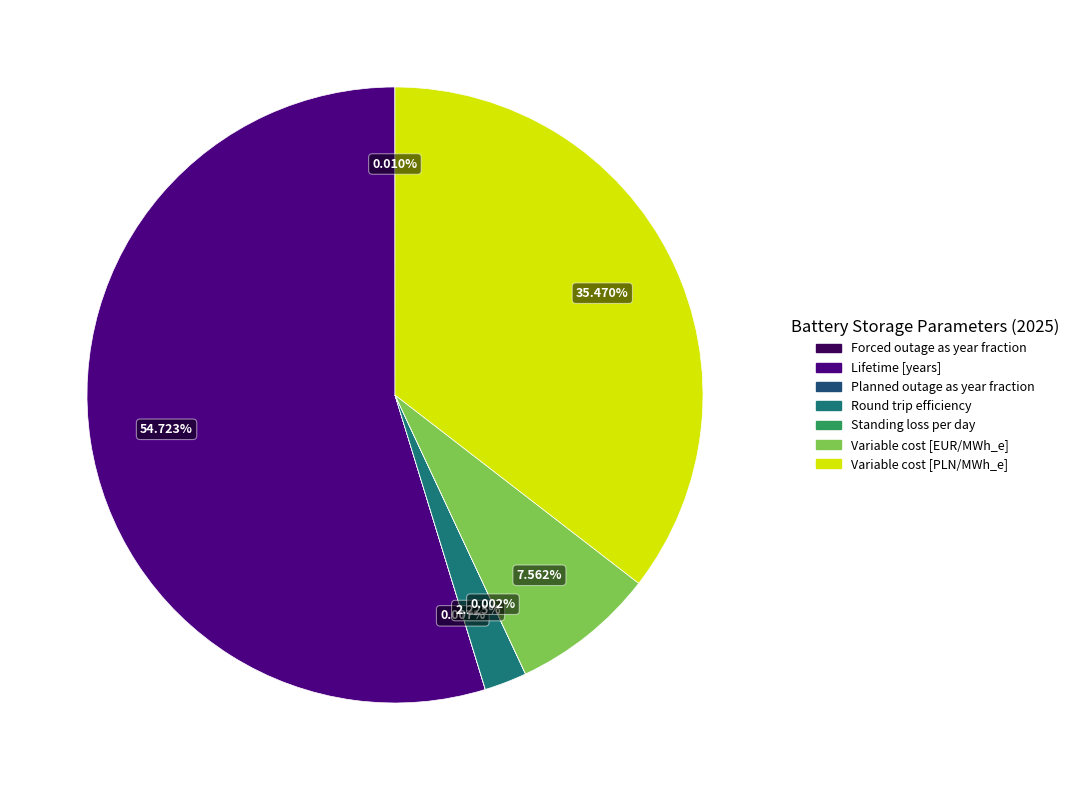

Combined, do Variable cost [PLN/MWh_e] and Round trip efficiency account for over 50%?

No